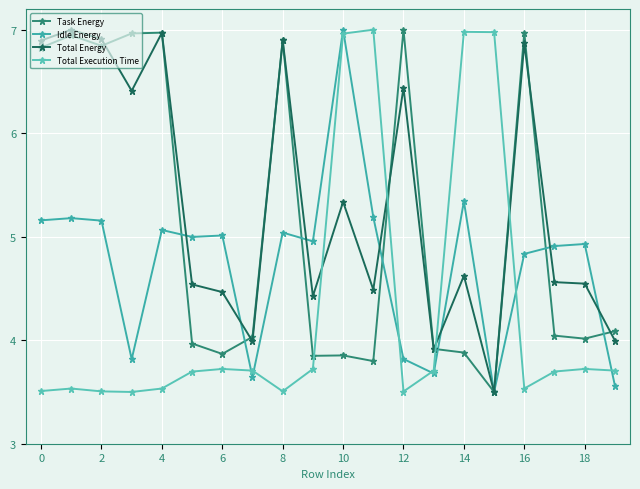

At which category is the sum across all series the highest?

10